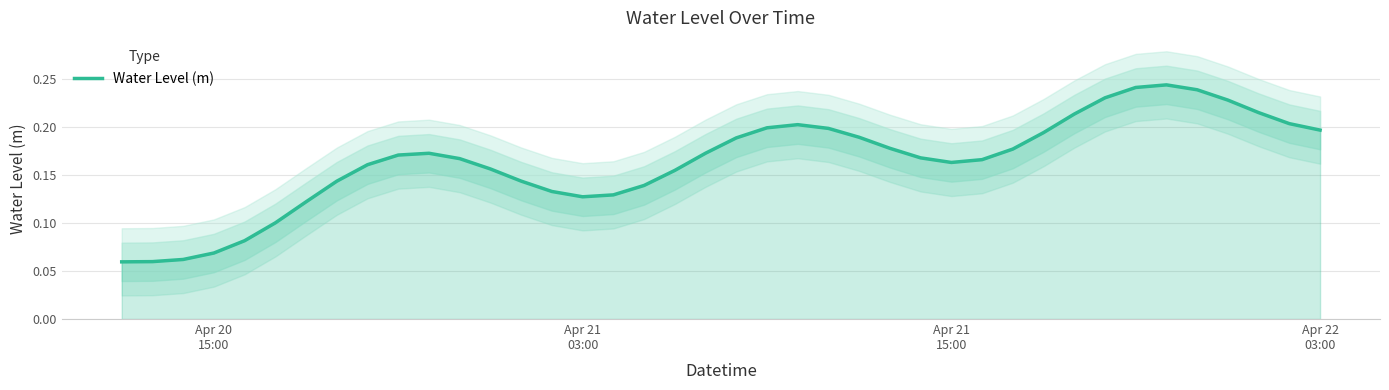

Reading left to right, what are all the values shown in this chart?

0.1	0.1	0.1	0.1	0.1	0.1	0.1	0.1	0.2	0.2	0.2	0.2	0.2	0.1	0.1	0.1	0.1	0.1	0.2	0.2	0.2	0.2	0.2	0.2	0.2	0.2	0.2	0.2	0.2	0.2	0.2	0.2	0.2	0.2	0.2	0.2	0.2	0.2	0.2	0.2